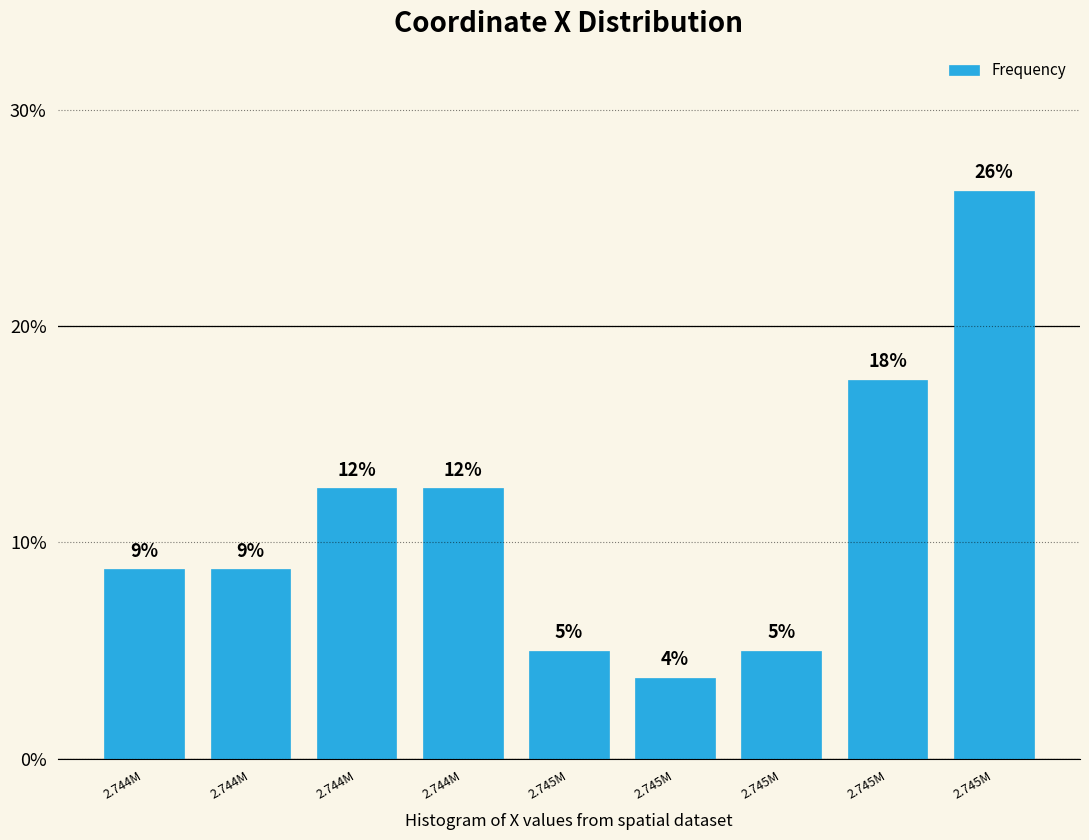

Are the bars horizontal?

No